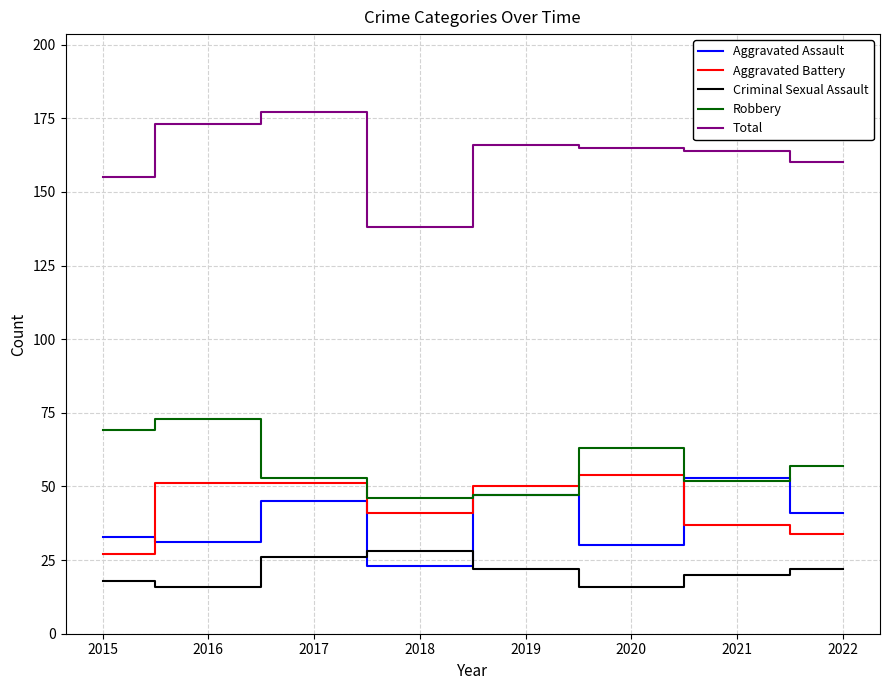

True or false: Aggravated Battery and Criminal Sexual Assault cross at least once.

False